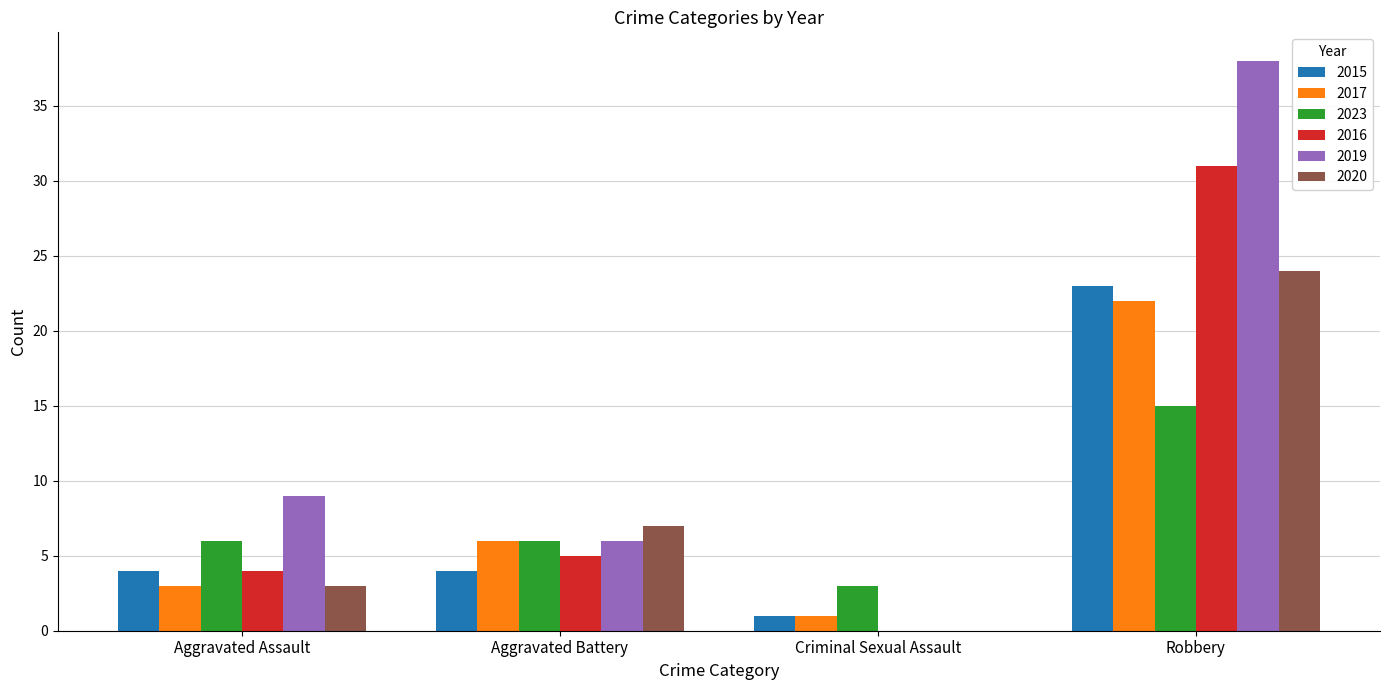

The 2017 series shows 10 at Robbery. True or false?

False